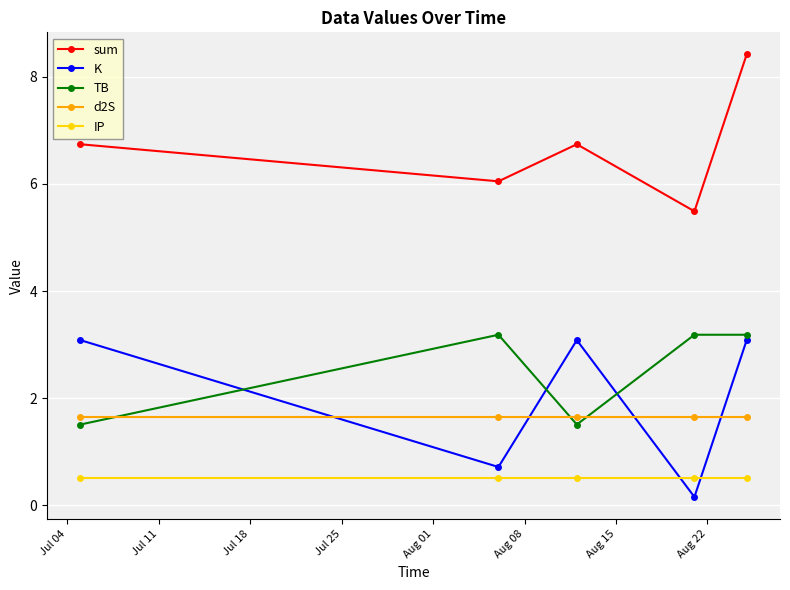

True or false: TB and IP cross at least once.

False